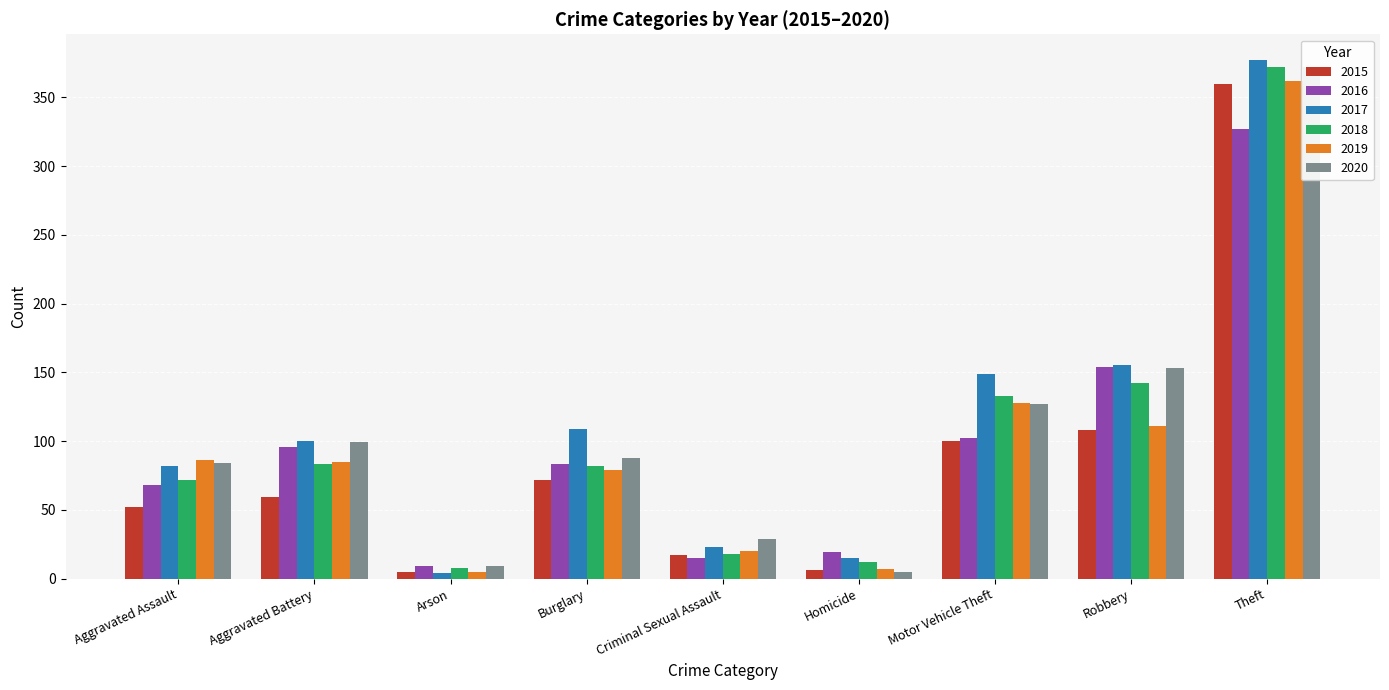

What is the average value of the 2016 series?

97